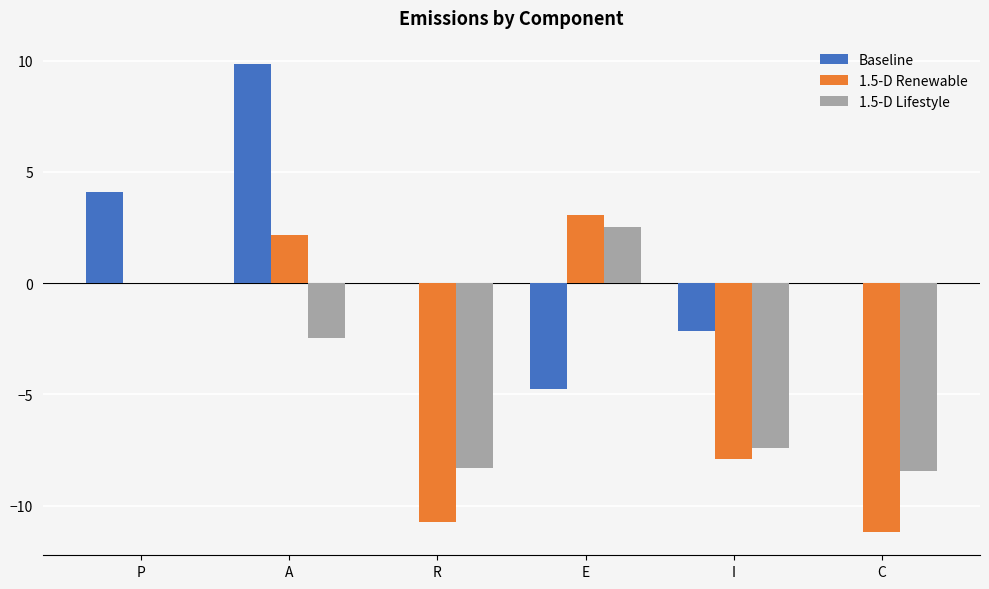

What is the sum of the 1.5-D Lifestyle values at P and E?

2.5